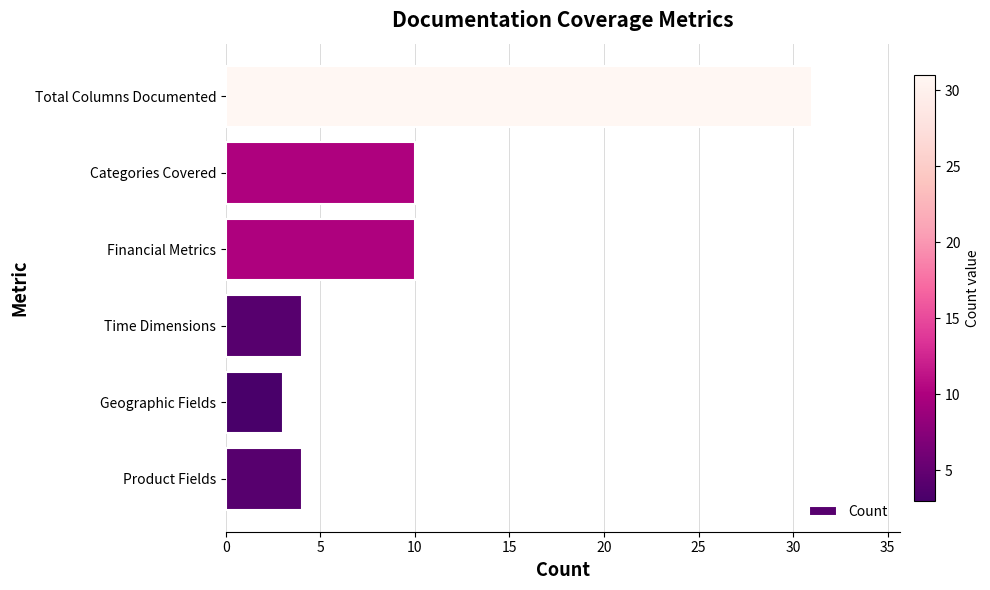

Are the bars grouped side by side (vs. stacked)?

No